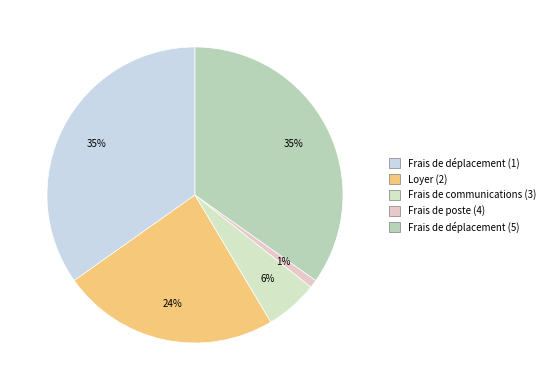

What is the change in value from Frais de déplacement (1) to Frais de communications (3)?

-907.2